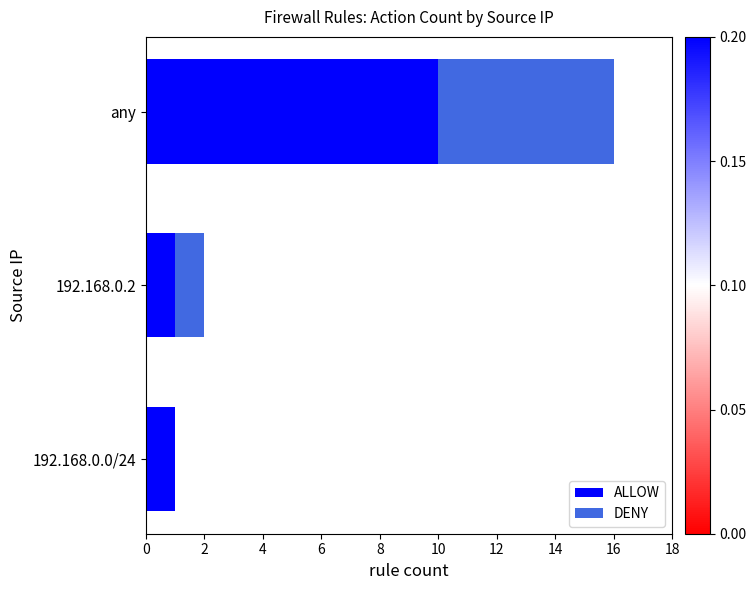

What is the highest value of the ALLOW series?

10